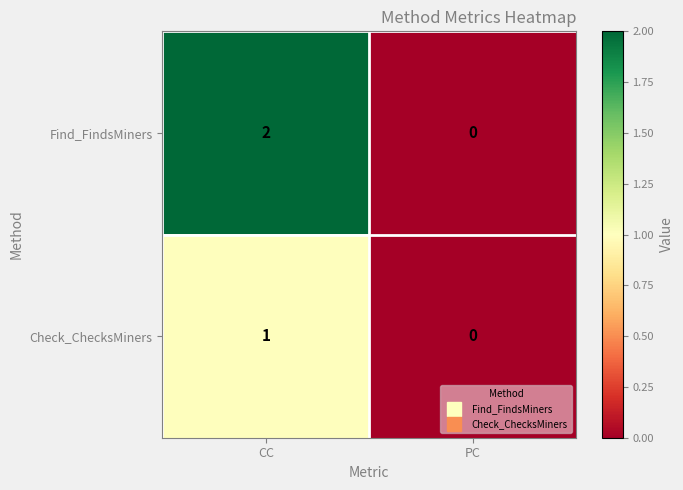

Which series changed the most between CC and PC?

Find_FindsMiners